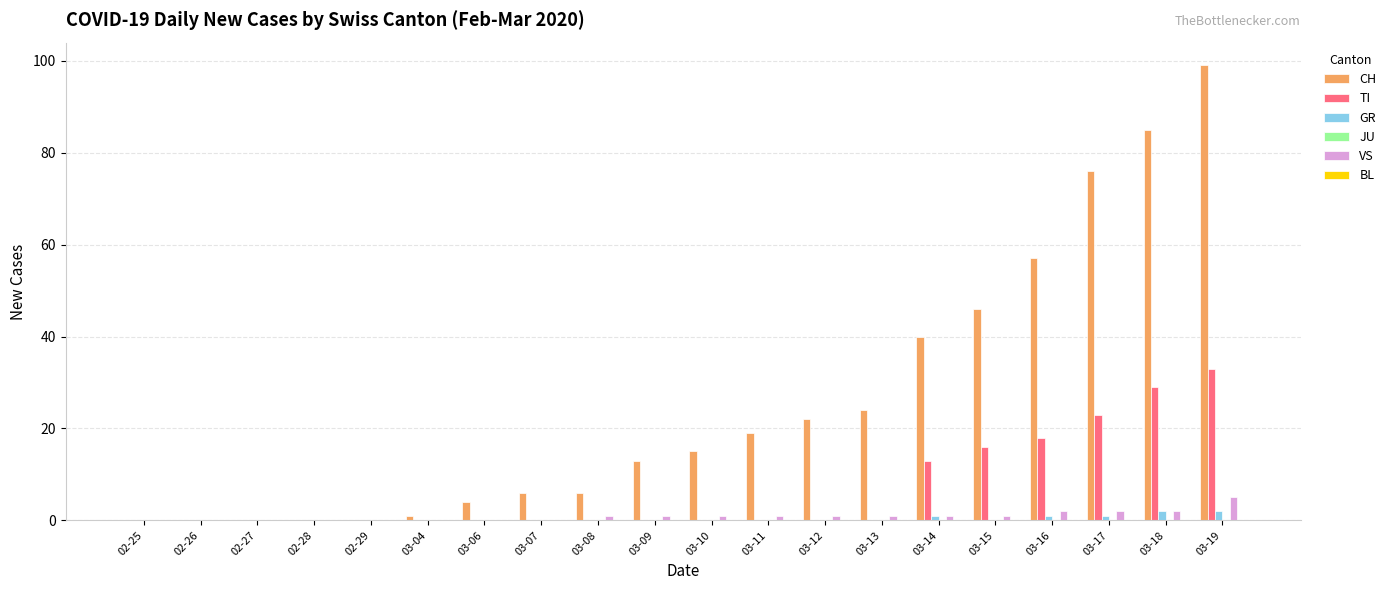

What is the average value of the VS series?

1